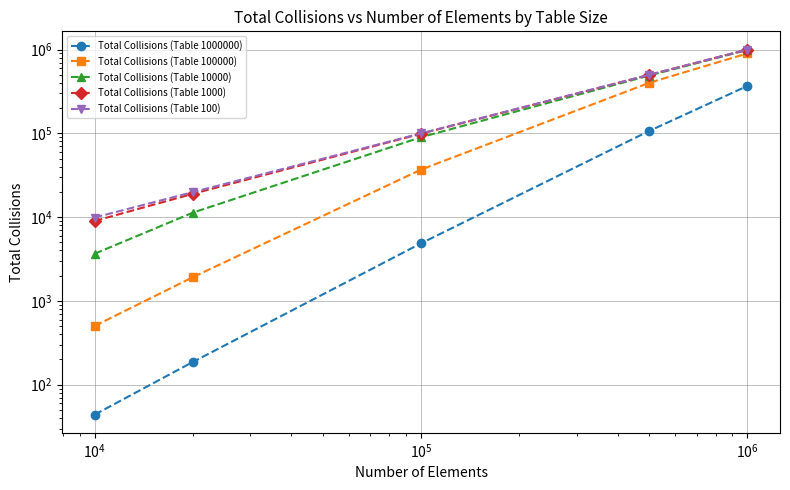

True or false: Total Collisions (Table 1000000) and Total Collisions (Table 100000) cross at least once.

False